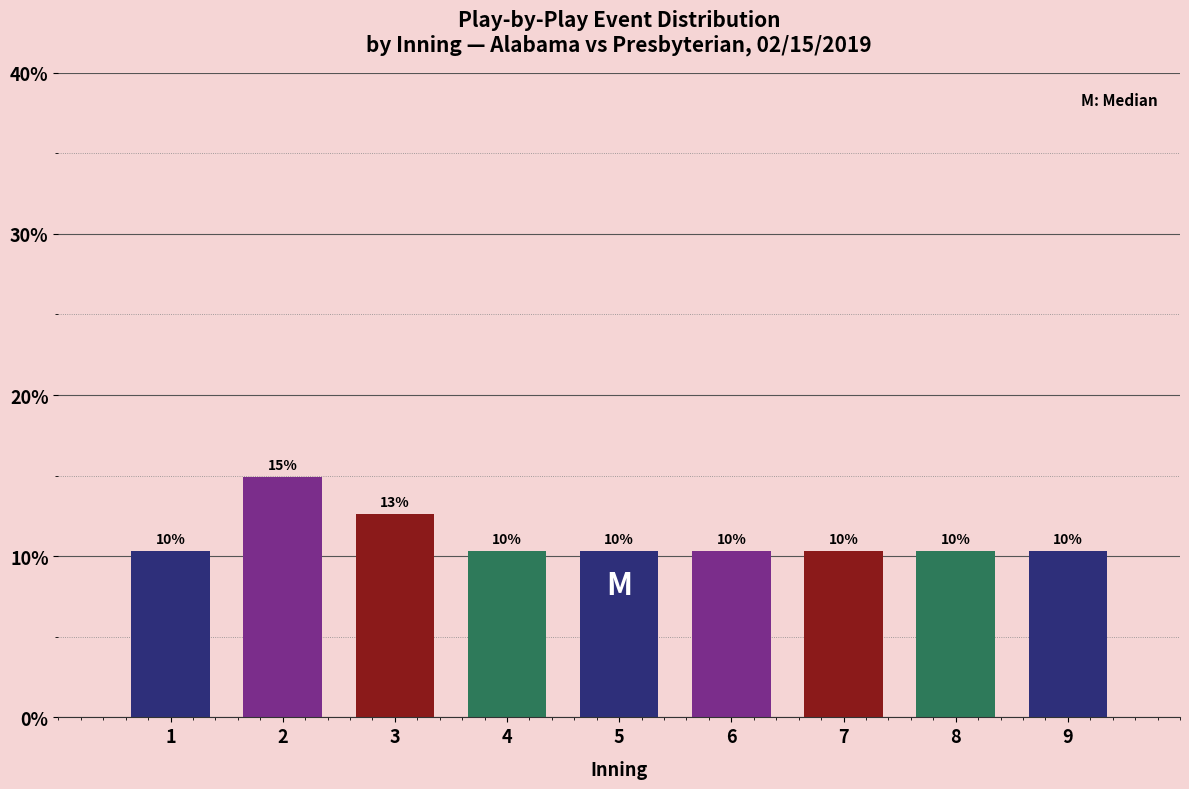

Are the bars horizontal?

No